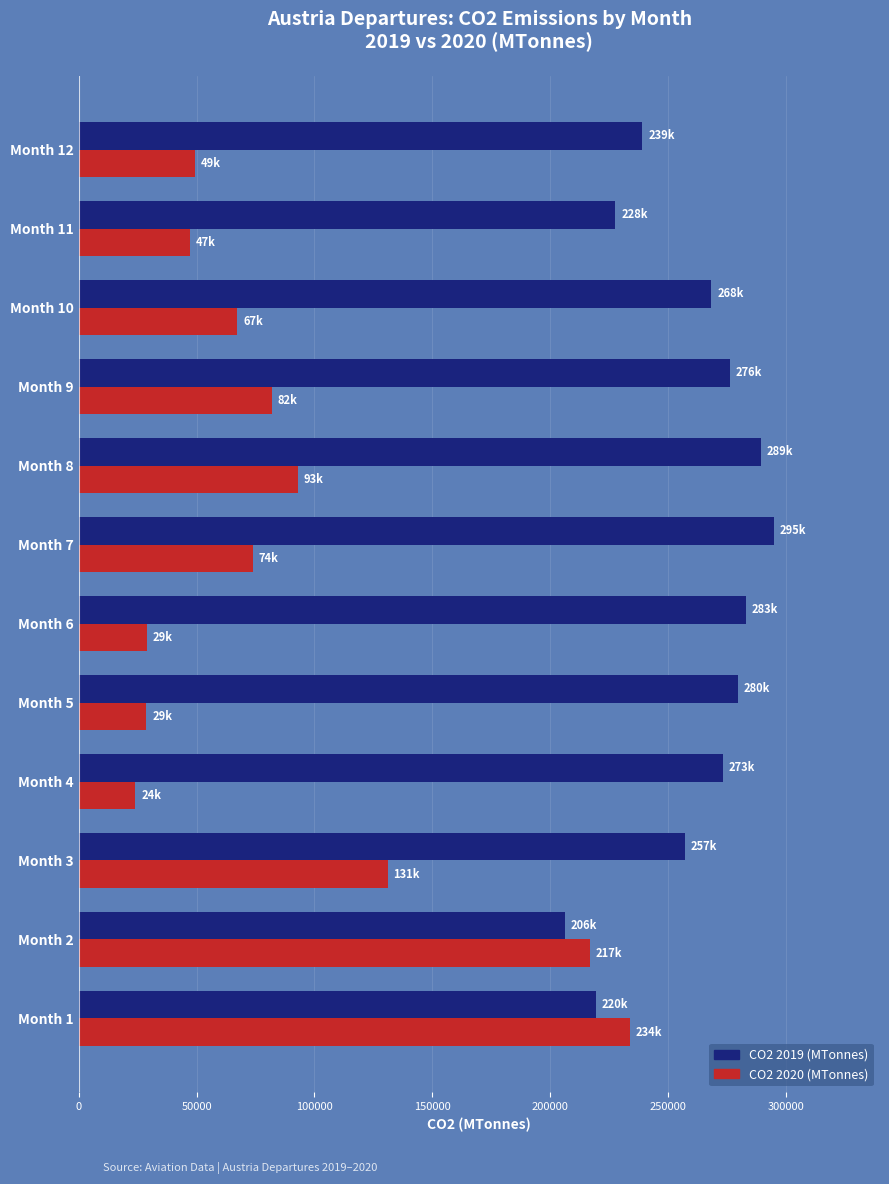

Rank the series by their maximum value, from highest to lowest.

CO2 2019 (MTonnes), CO2 2020 (MTonnes)